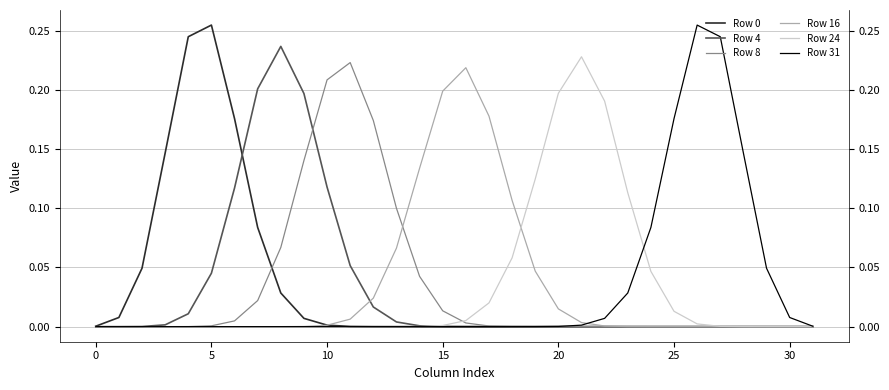

Reading left to right, transcribe all the data shown in this chart.

Row 0: 0.0	0.0	0.0	0.1	0.2	0.3	0.2	0.1	0.0	0.0	0.0	0.0	0.0	0.0	0.0	0.0	0.0	0.0	0.0	0.0	0.0	0.0	0.0	0.0	0.0	0.0	0.0	0.0	0.0	0.0	0.0	0.0
Row 4: 0.0	0.0	0.0	0.0	0.0	0.0	0.1	0.2	0.2	0.2	0.1	0.1	0.0	0.0	0.0	0.0	0.0	0.0	0.0	0.0	0.0	0.0	0.0	0.0	0.0	0.0	0.0	0.0	0.0	0.0	0.0	0.0
Row 8: 0.0	0.0	0.0	0.0	0.0	0.0	0.0	0.0	0.1	0.1	0.2	0.2	0.2	0.1	0.0	0.0	0.0	0.0	0.0	0.0	0.0	0.0	0.0	0.0	0.0	0.0	0.0	0.0	0.0	0.0	0.0	0.0
Row 16: 0.0	0.0	0.0	0.0	0.0	0.0	0.0	0.0	0.0	0.0	0.0	0.0	0.0	0.1	0.1	0.2	0.2	0.2	0.1	0.0	0.0	0.0	0.0	0.0	0.0	0.0	0.0	0.0	0.0	0.0	0.0	0.0
Row 24: 0.0	0.0	0.0	0.0	0.0	0.0	0.0	0.0	0.0	0.0	0.0	0.0	0.0	0.0	0.0	0.0	0.0	0.0	0.1	0.1	0.2	0.2	0.2	0.1	0.0	0.0	0.0	0.0	0.0	0.0	0.0	0.0
Row 31: 0.0	0.0	0.0	0.0	0.0	0.0	0.0	0.0	0.0	0.0	0.0	0.0	0.0	0.0	0.0	0.0	0.0	0.0	0.0	0.0	0.0	0.0	0.0	0.0	0.1	0.2	0.3	0.2	0.1	0.0	0.0	0.0